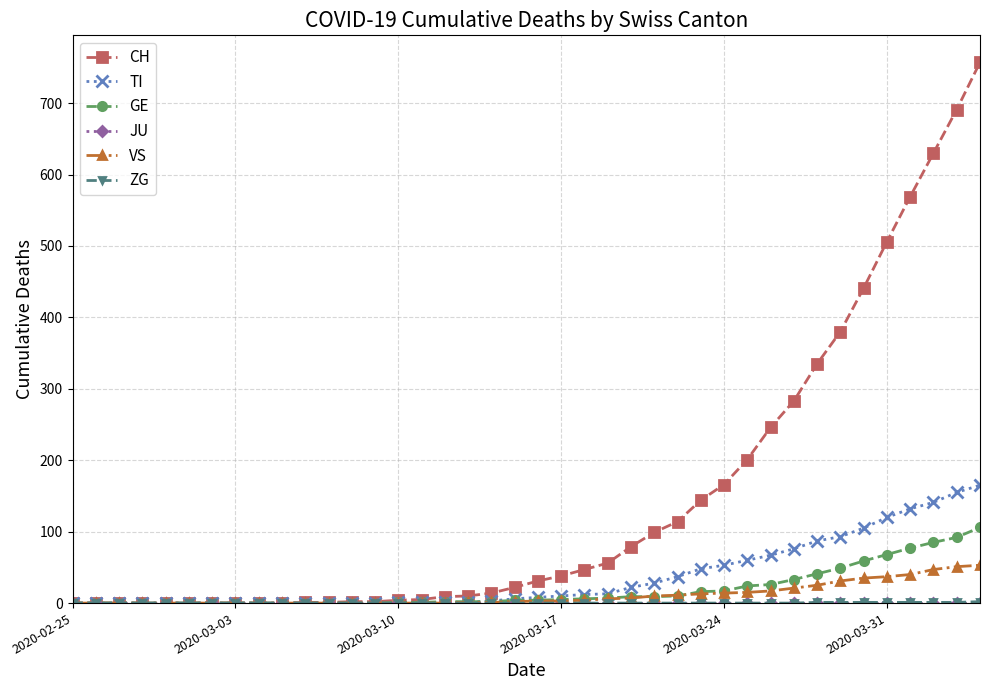

What is the highest value of the VS series?

53